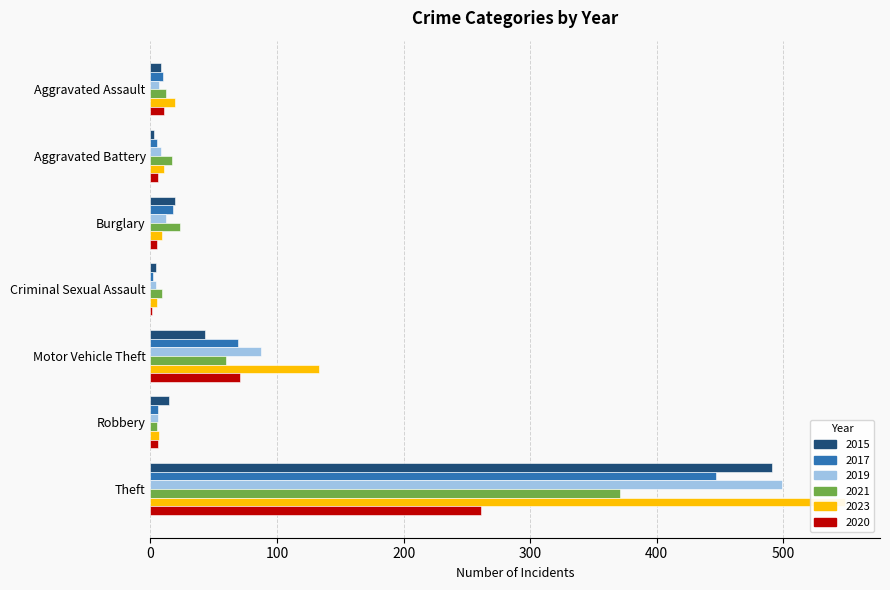

Between Robbery and Theft, which series saw the biggest shift?

2023